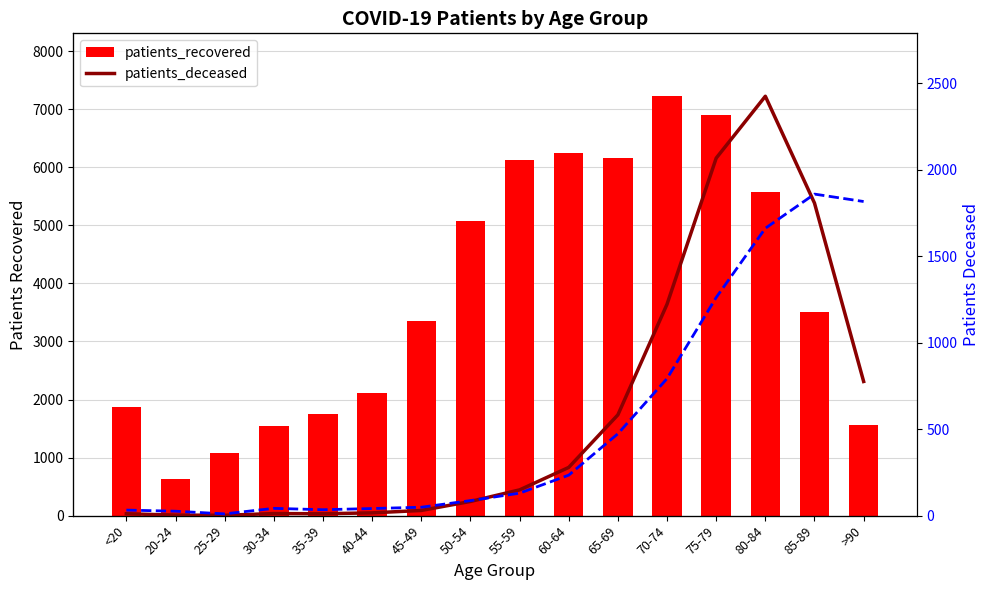

What is the difference between the patients_recovered values at 55-59 and 40-44?

4017.0